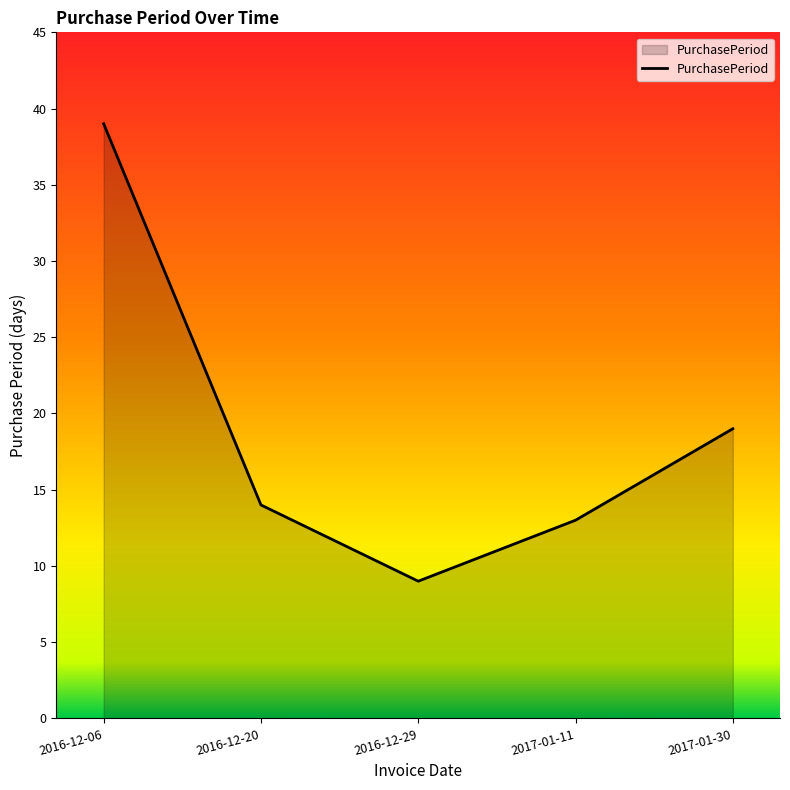

At which label is the value closest to 24?

2017-01-30